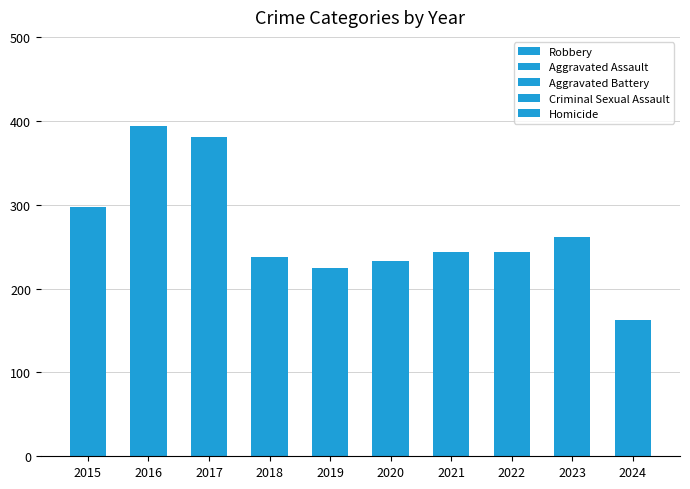

How many bars are there in total?

10